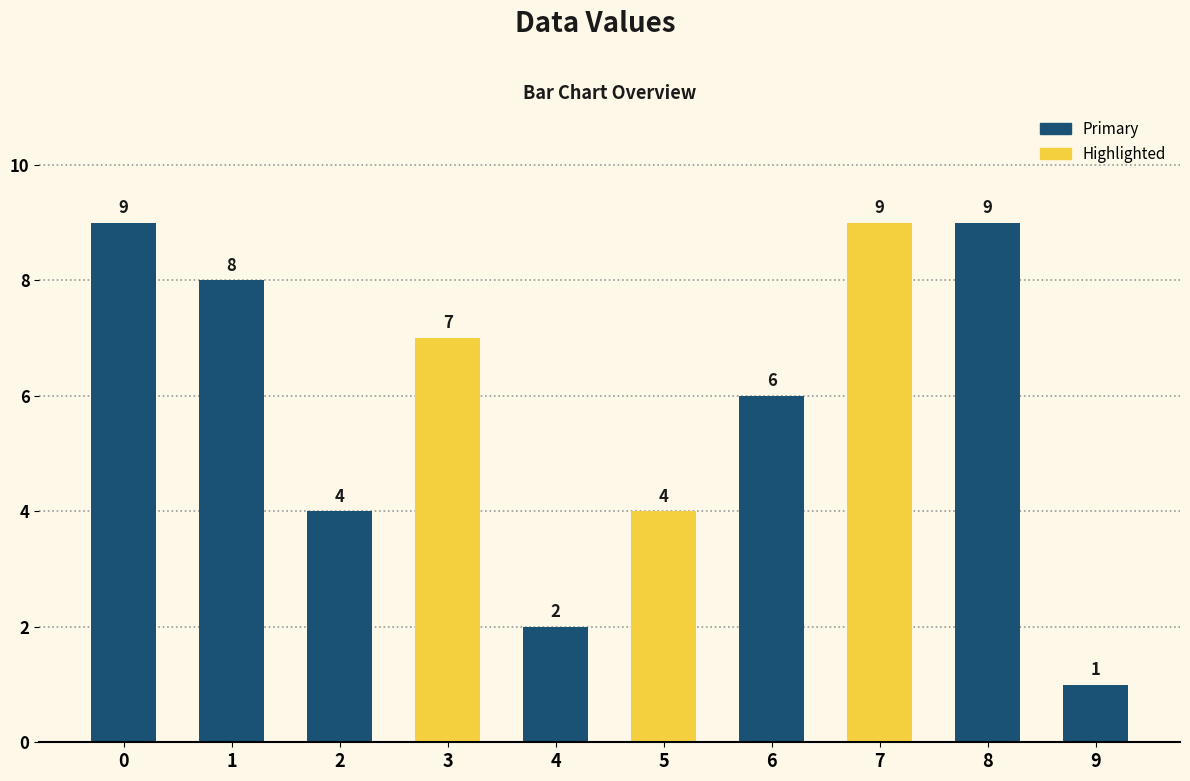

What value does the data have at 5?

4